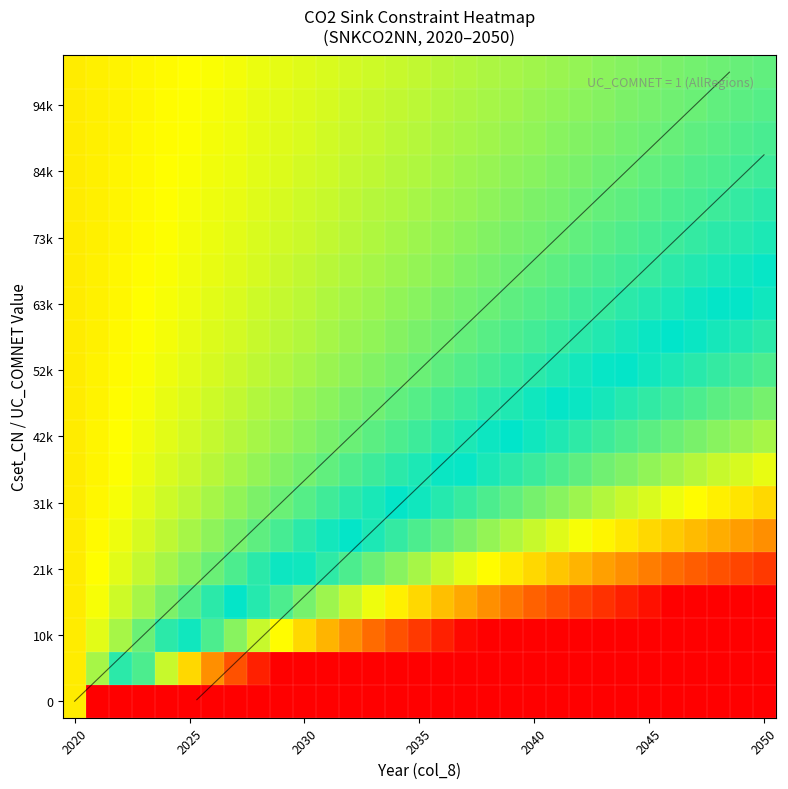

What is the minimum value for 94k?

-1.5